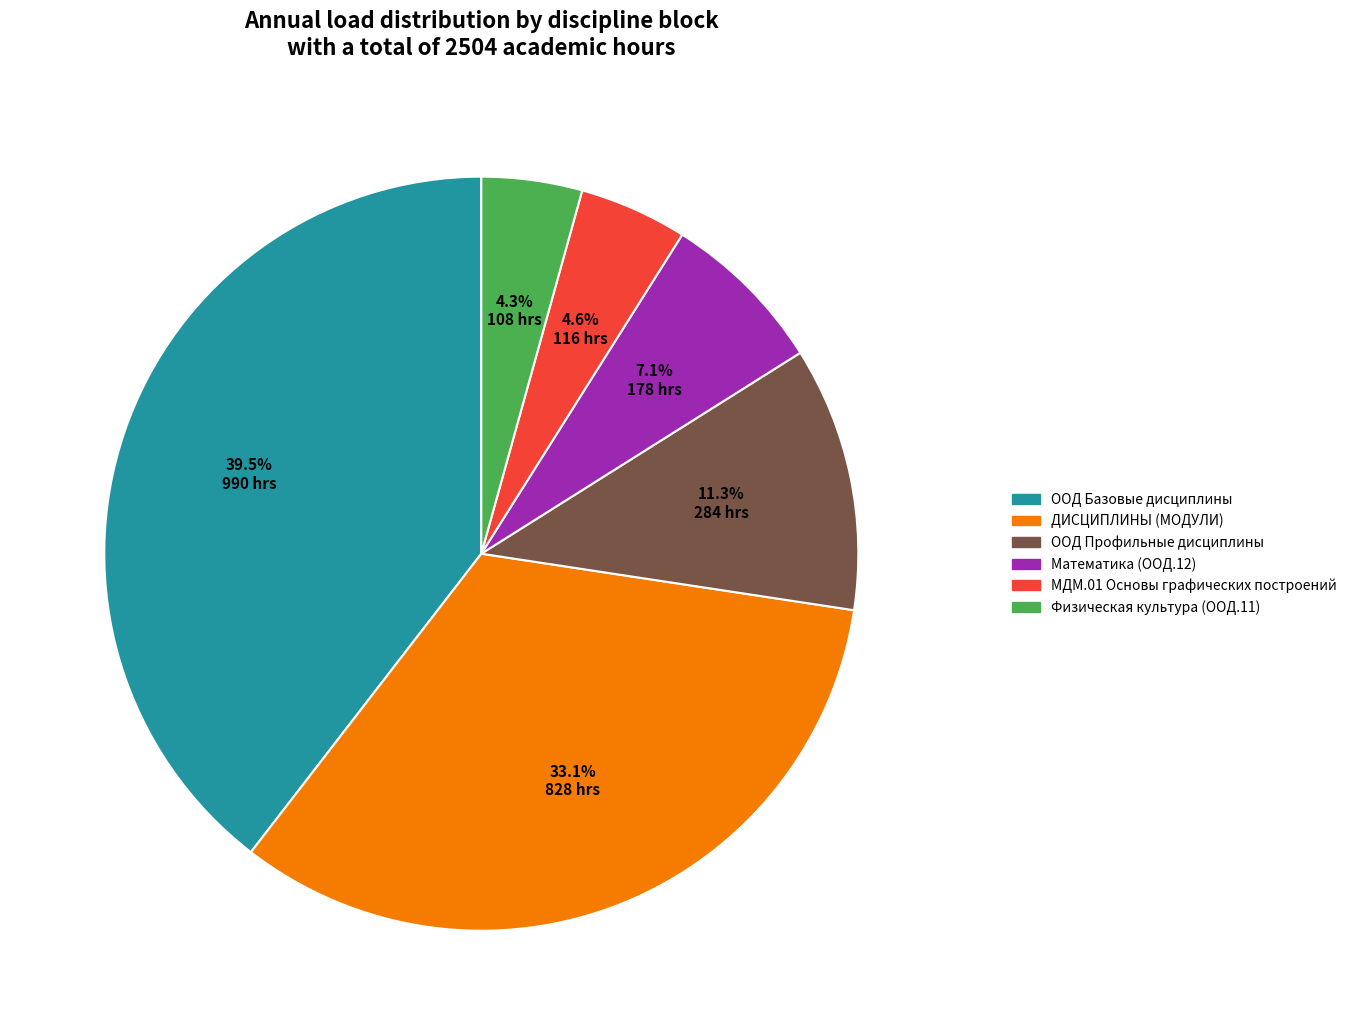

What percentage is the Математика (ООД.12) slice, to the nearest percent?

7%